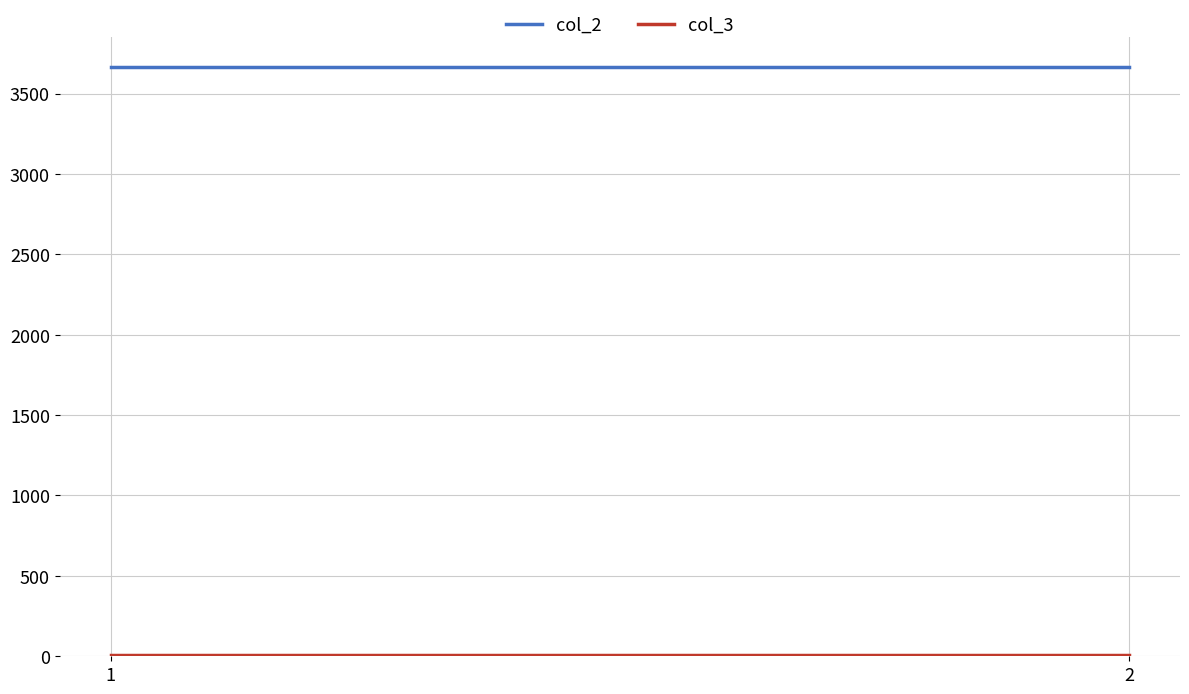

What are all the series names shown in the legend?

col_2, col_3